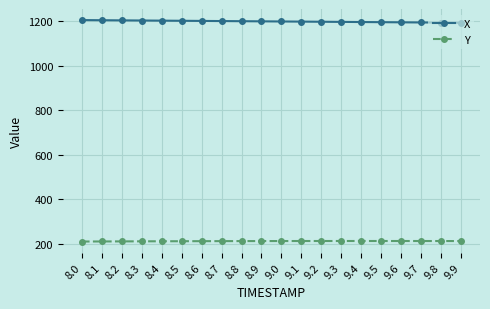

What is the difference between the highest and lowest values at 8.8?

985.6